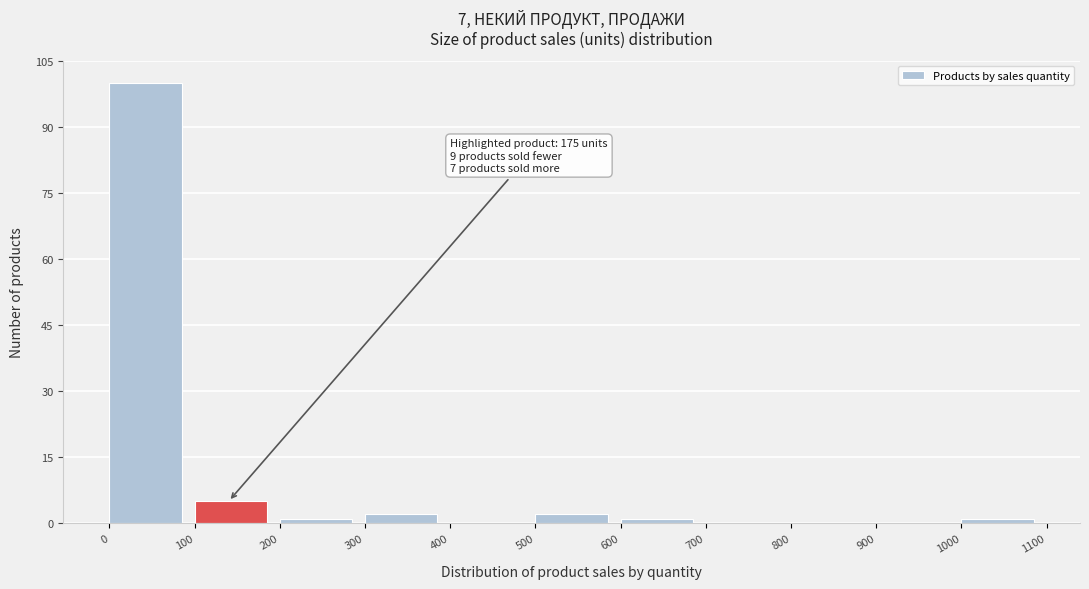

Over which range of the x-axis is the bar tallest?

0 to 100